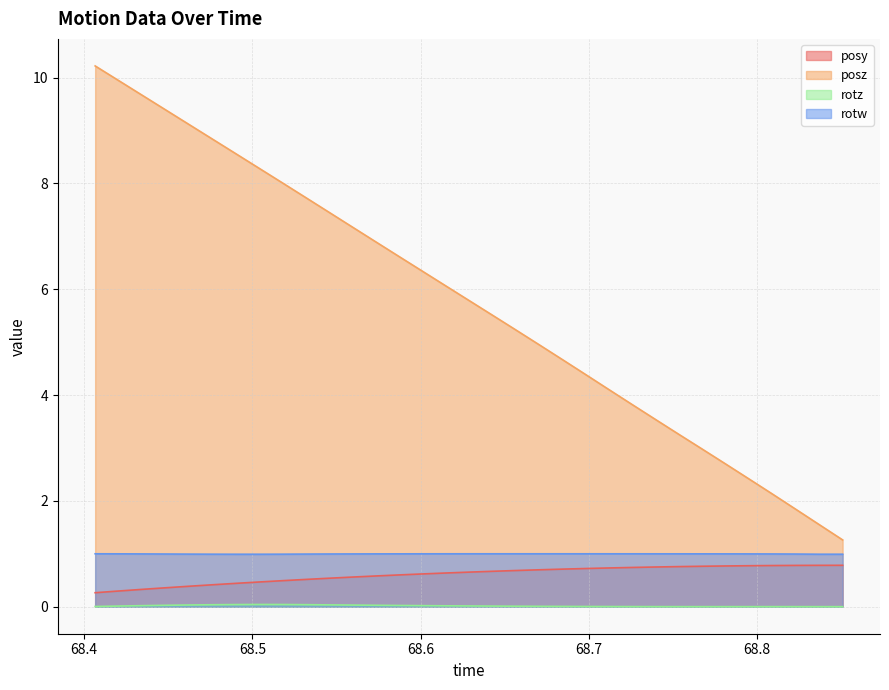

Which series has the widest spread of values?

posz